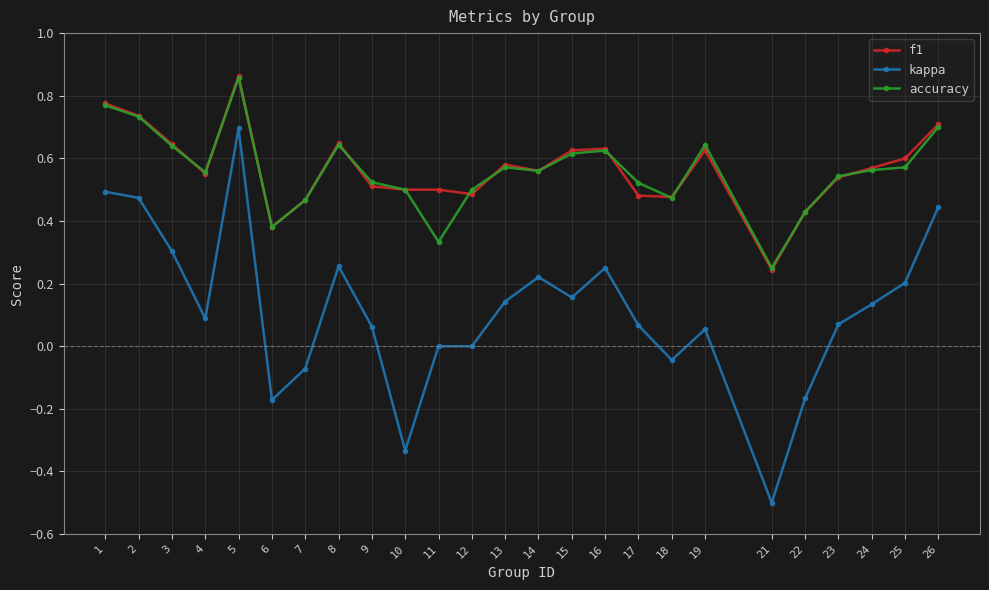

Count the number of data series in this chart.

3